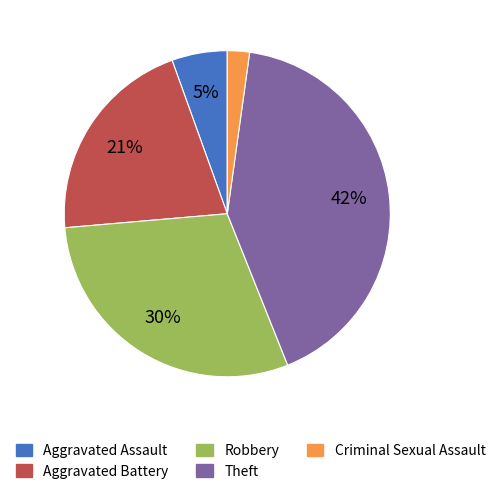

Which category has the biggest portion of the pie?

Theft